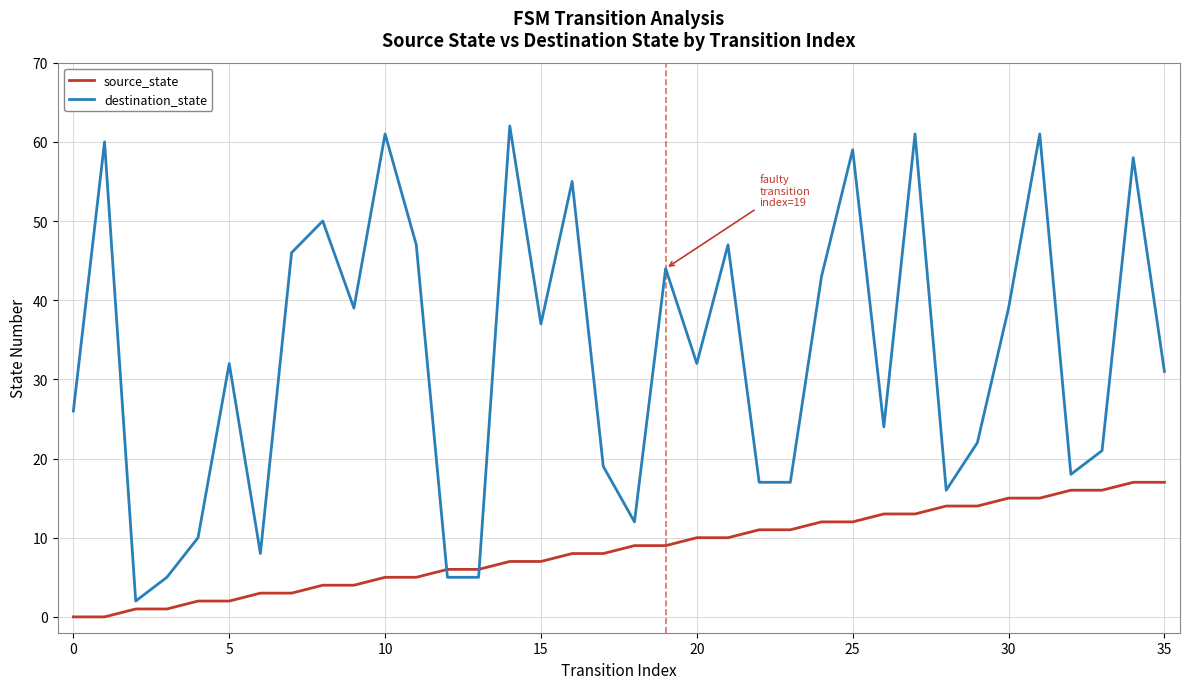

Which series has the widest spread of values?

destination_state